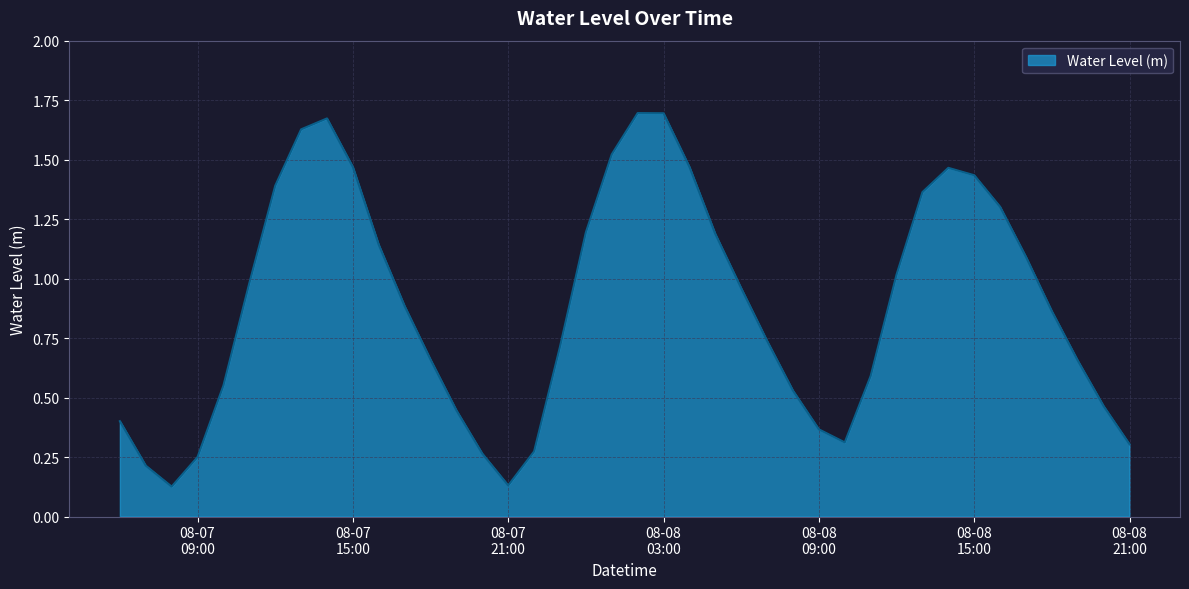

Does the chart have visible grid lines?

Yes